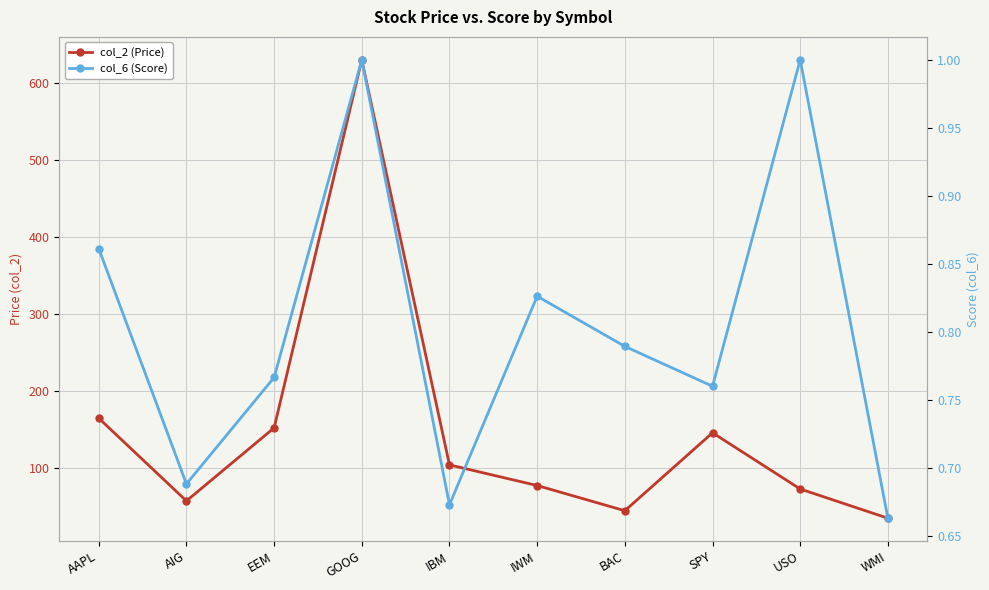

What is the difference between the highest and lowest values at AIG?

56.2